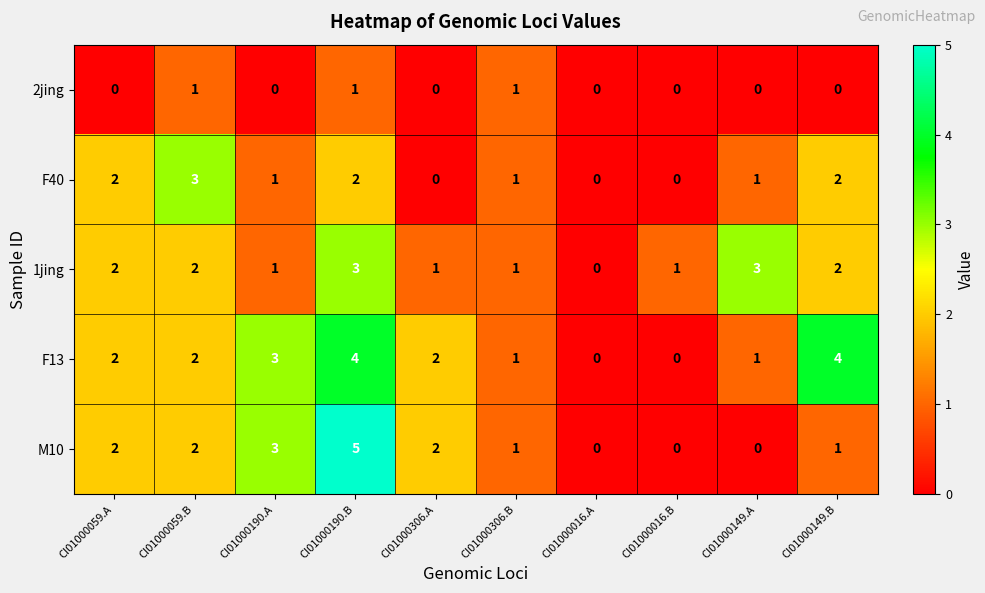

At which category is the sum across all series the highest?

CI01000190.B